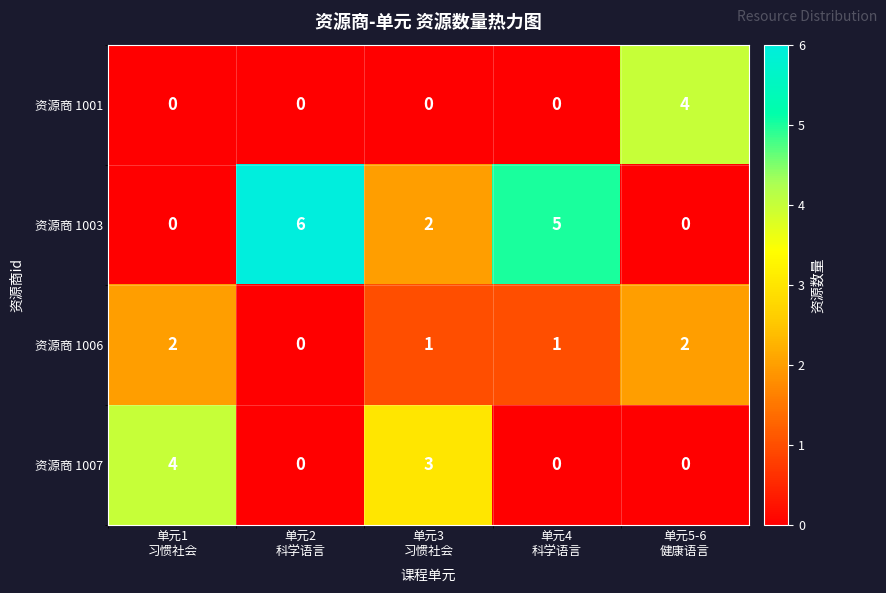

How many positive values does the 资源商 1003 series have?

3